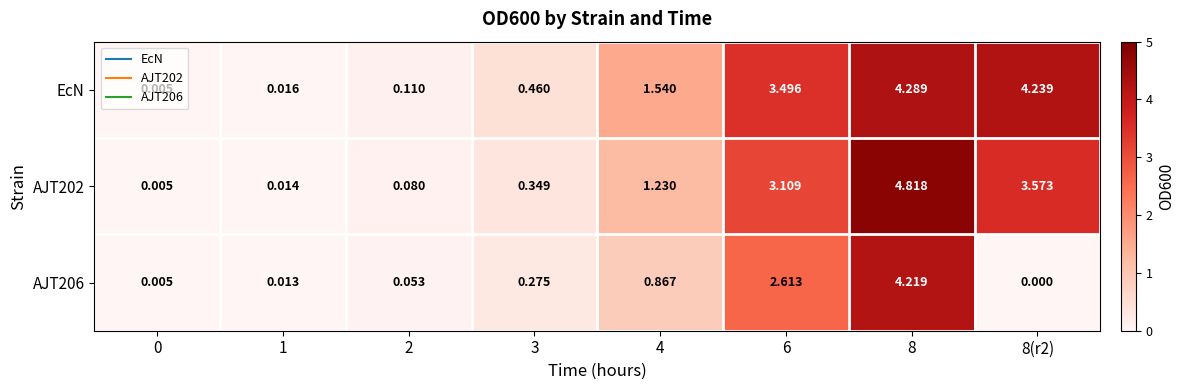

Is the value of EcN at 2 greater than the value of AJT202 at 8?

No